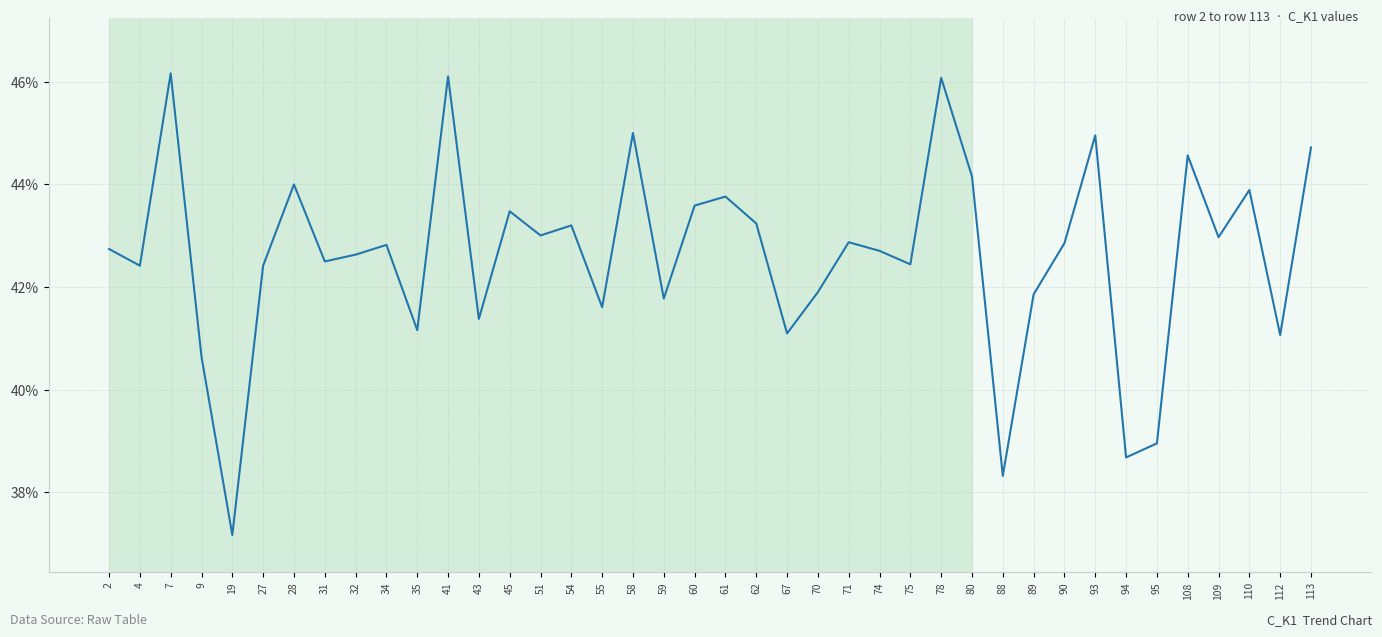

Is it true that the value at 75 is 23.8?

False